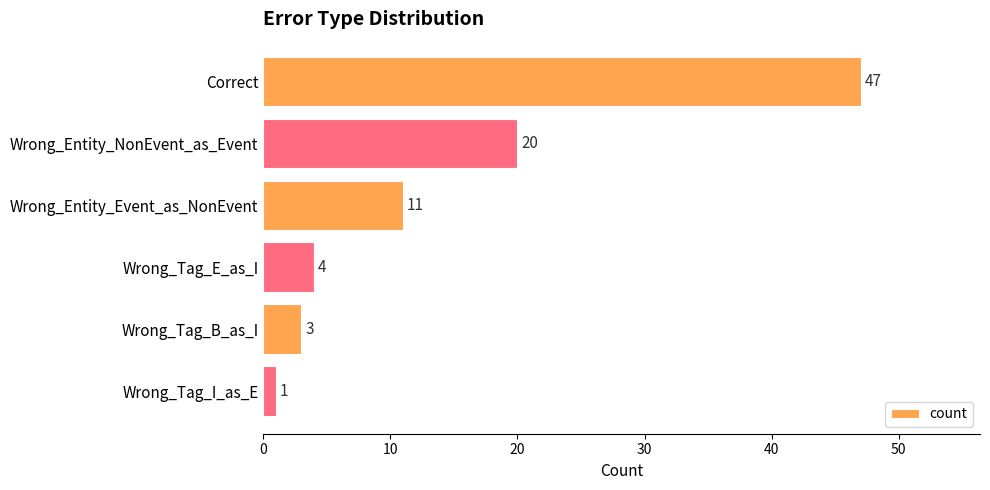

Is it true that the value at Wrong_Entity_NonEvent_as_Event is 9?

False